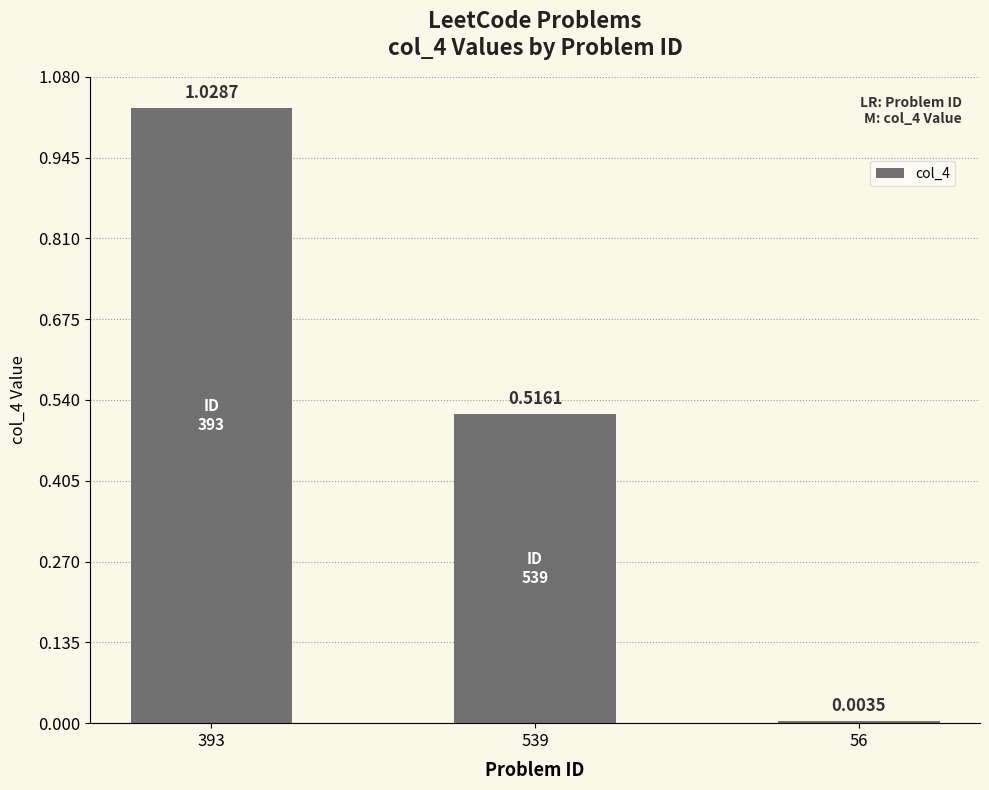

Does the chart contain any negative values?

No